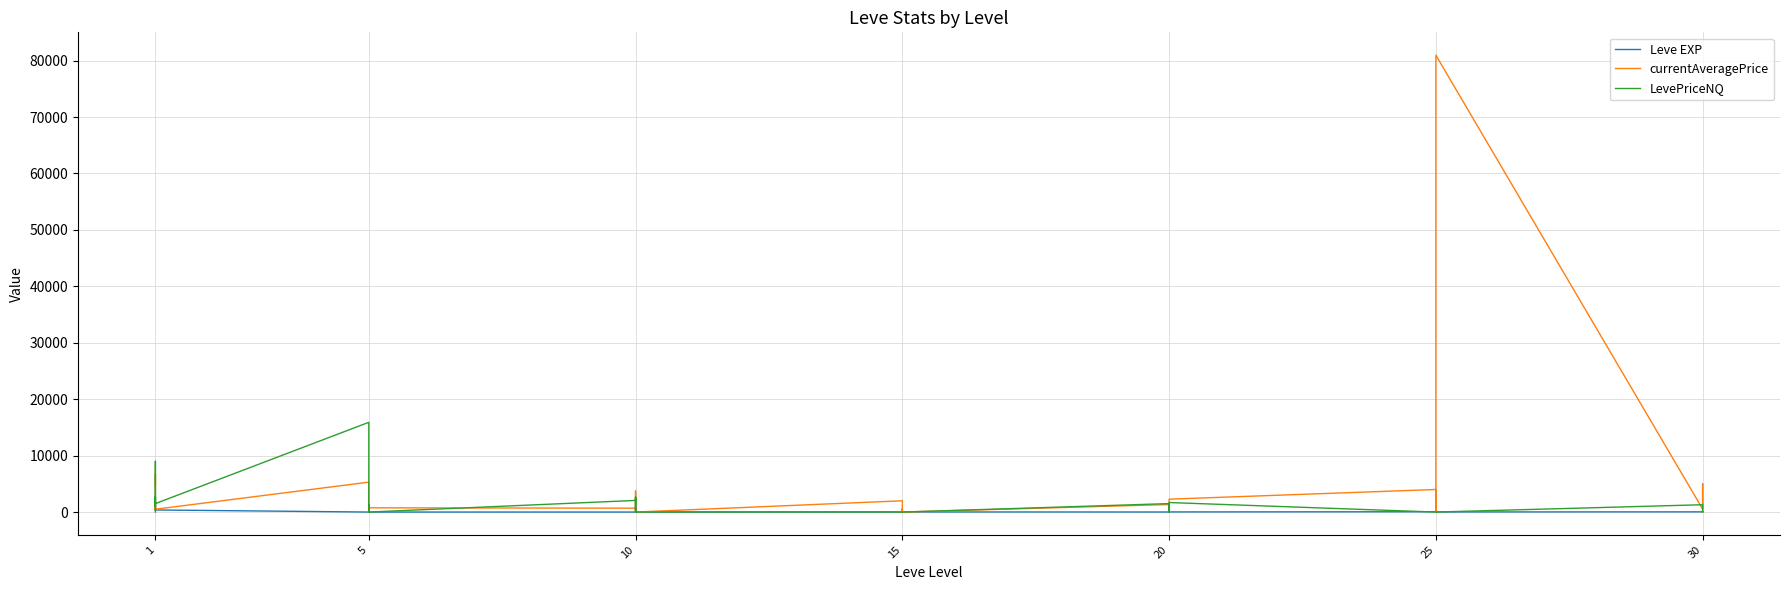

Which category has the highest value in the Leve EXP series?

1